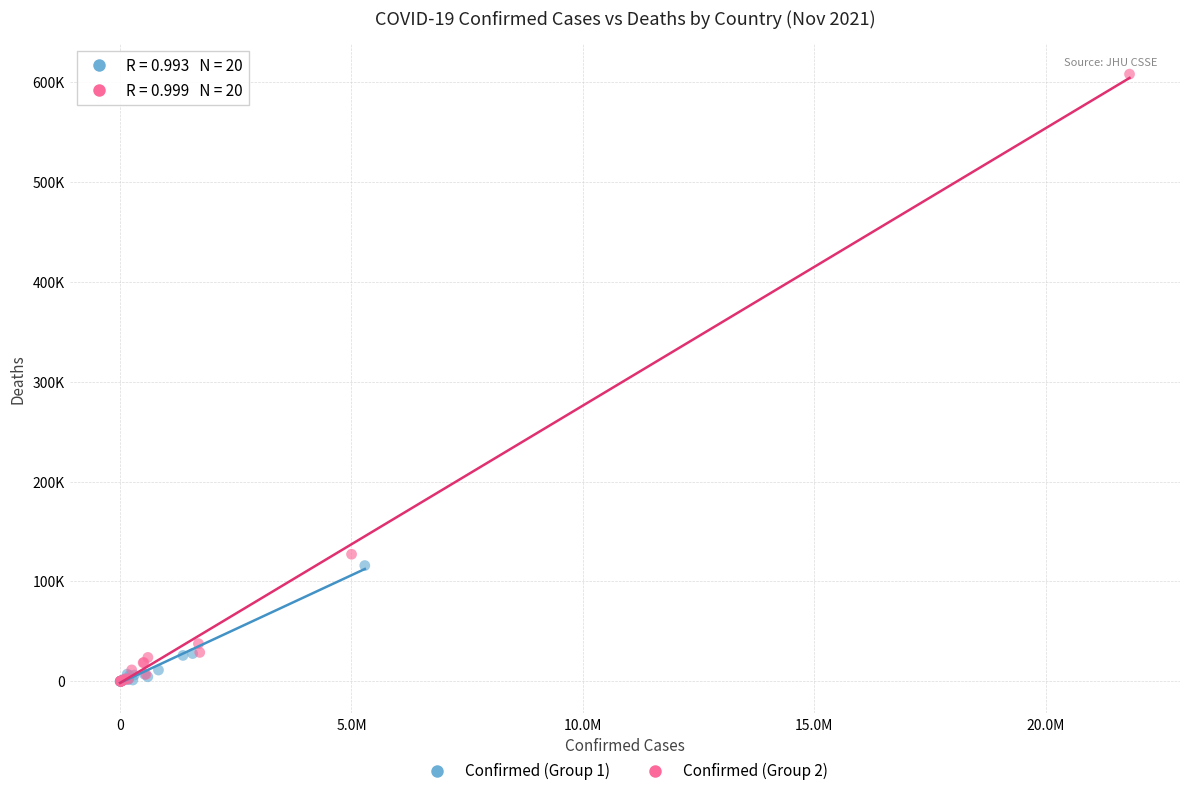

Which series contains the highest Y value?

Confirmed (Group 2)